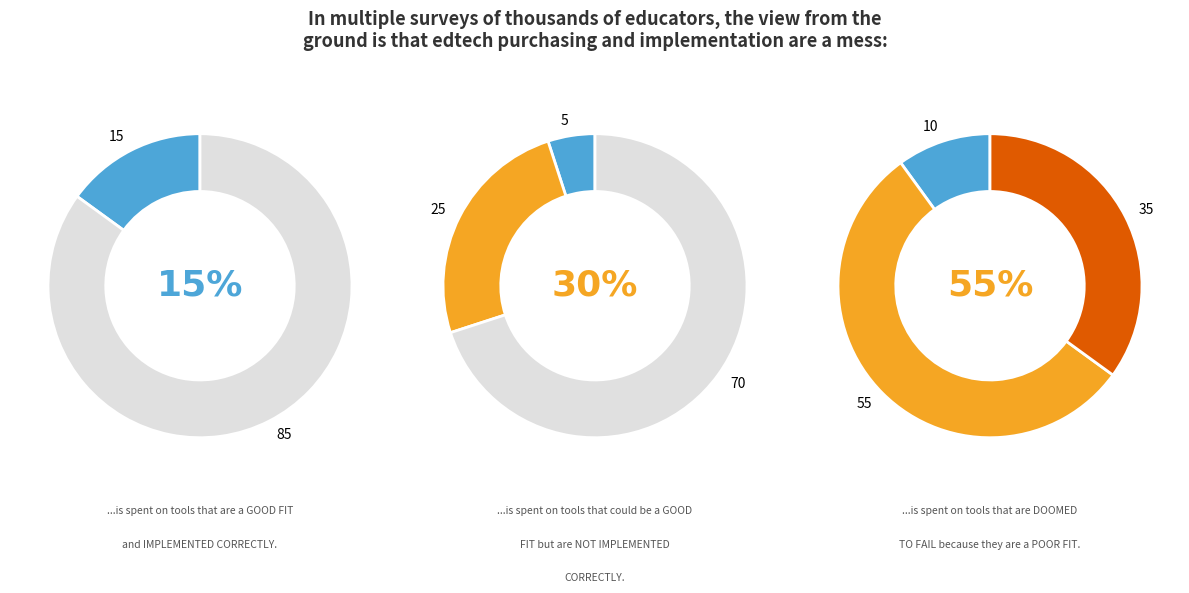

How many segments does this pie chart have?

3